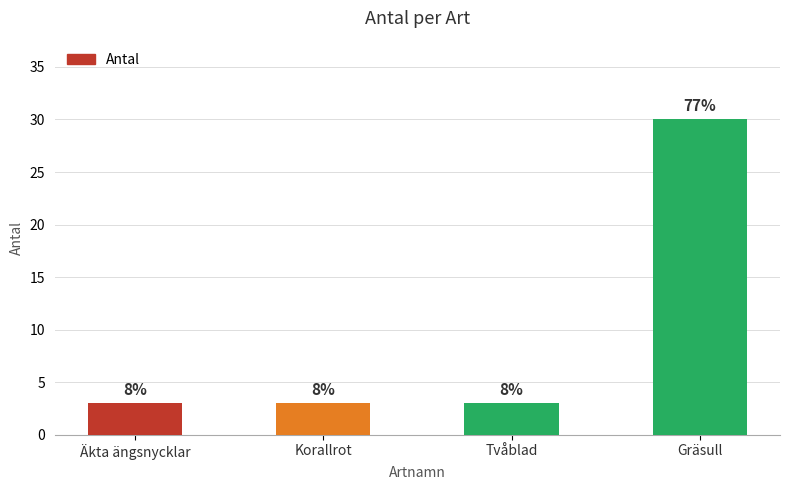

What is the label of the 1st bar from the left?

Äkta ängsnycklar